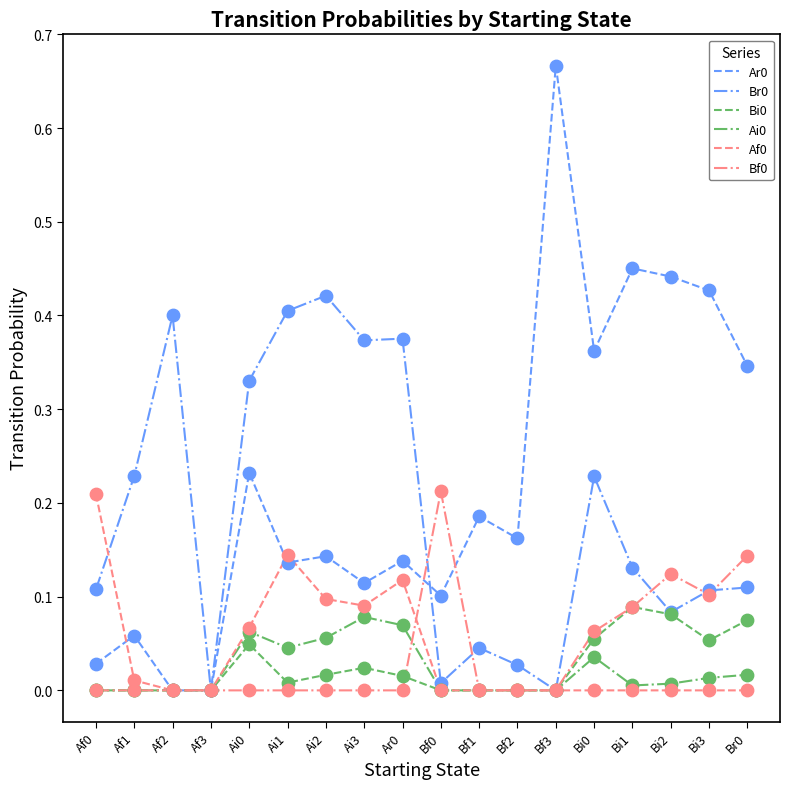

What position from the right is Bf3?

6